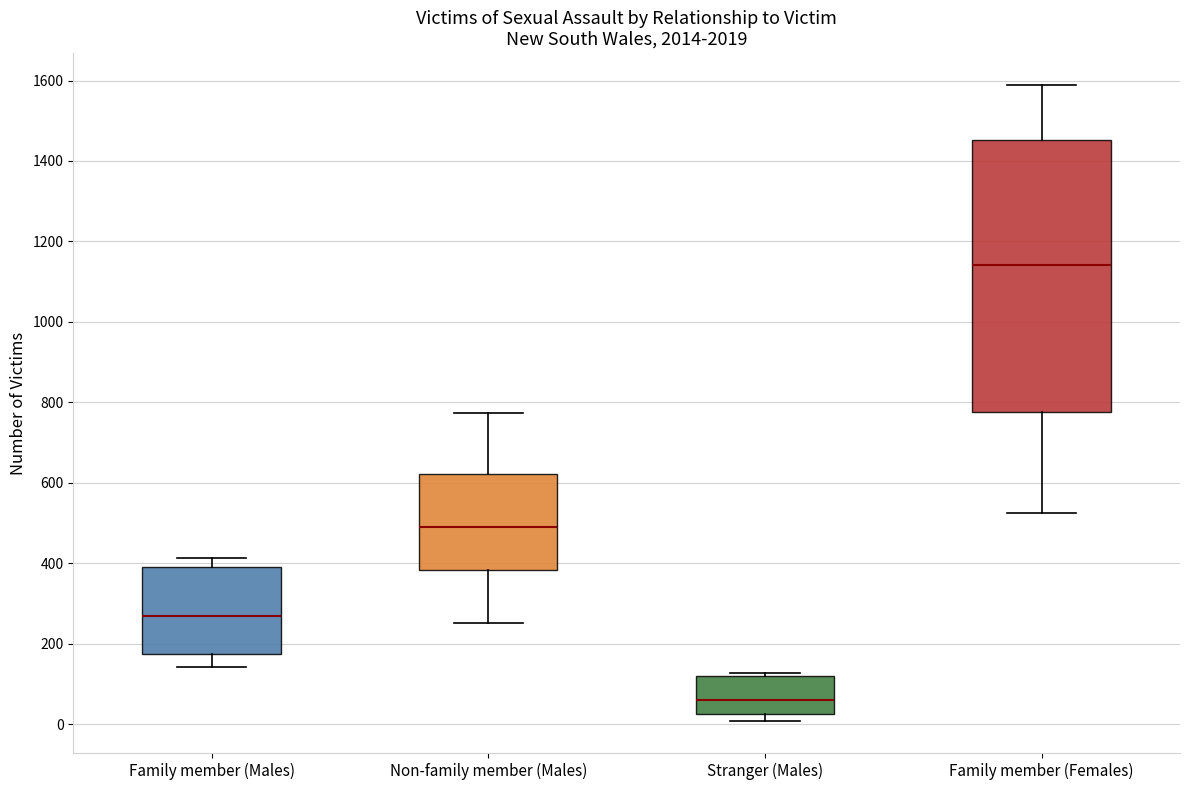

Reading left to right, transcribe this box plot: for each box, give where its median line is, the range the box spans, and where its two whiskers end, as read against the y-axis. The values are not printed on the chart, so give them approximately, as read against the axis.

Family member (Males): median 260, box 180 to 380, whiskers 140 to 420
Non-family member (Males): median 500, box 380 to 620, whiskers 260 to 780
Stranger (Males): median 60, box 20 to 120, whiskers 0 to 120 (just above the box's upper edge)
Family member (Females): median 1140, box 780 to 1460, whiskers 520 to 1580